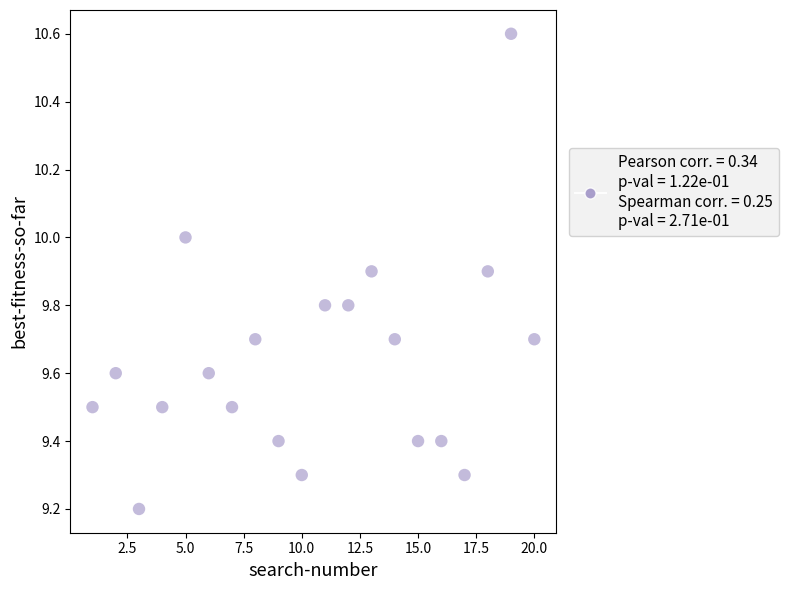

What is the range of X values (max minus min)?

19.0